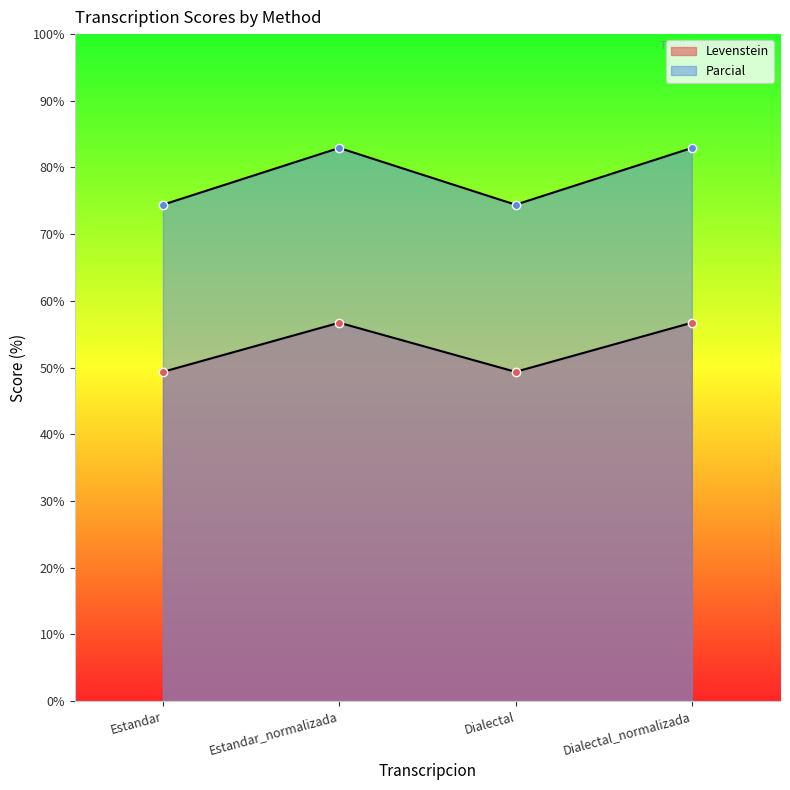

At which category does Parcial reach its first local peak?

Estandar_normalizada